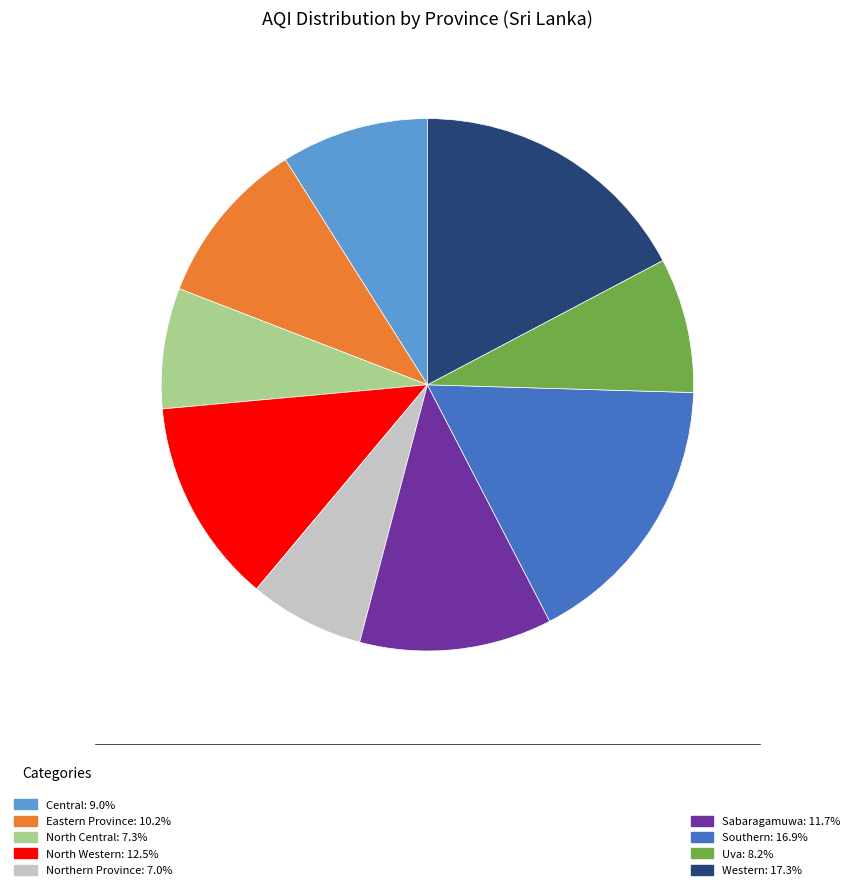

What is the ratio of the value at Central: 9.0% to the value at North Central: 7.3%?

1.2